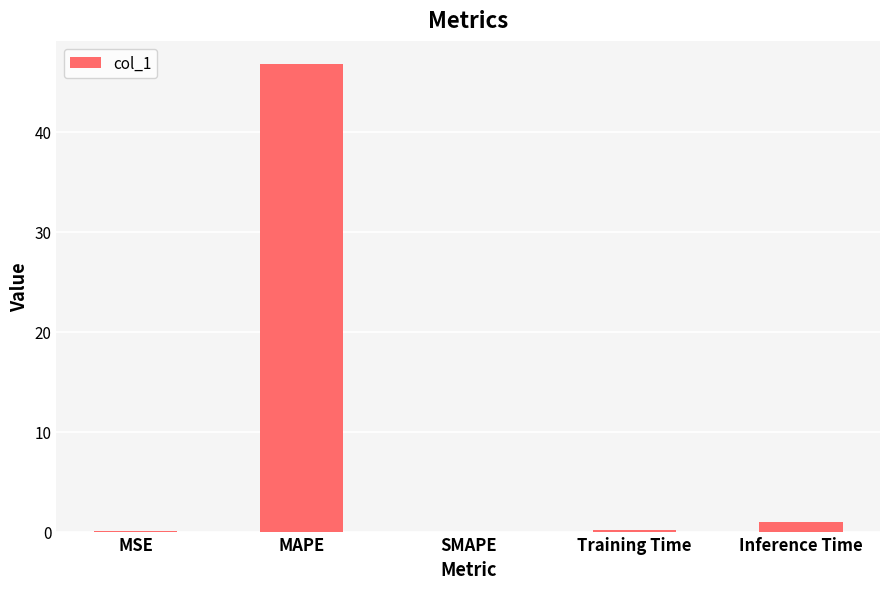

What value does the data have at MAPE?

46.8